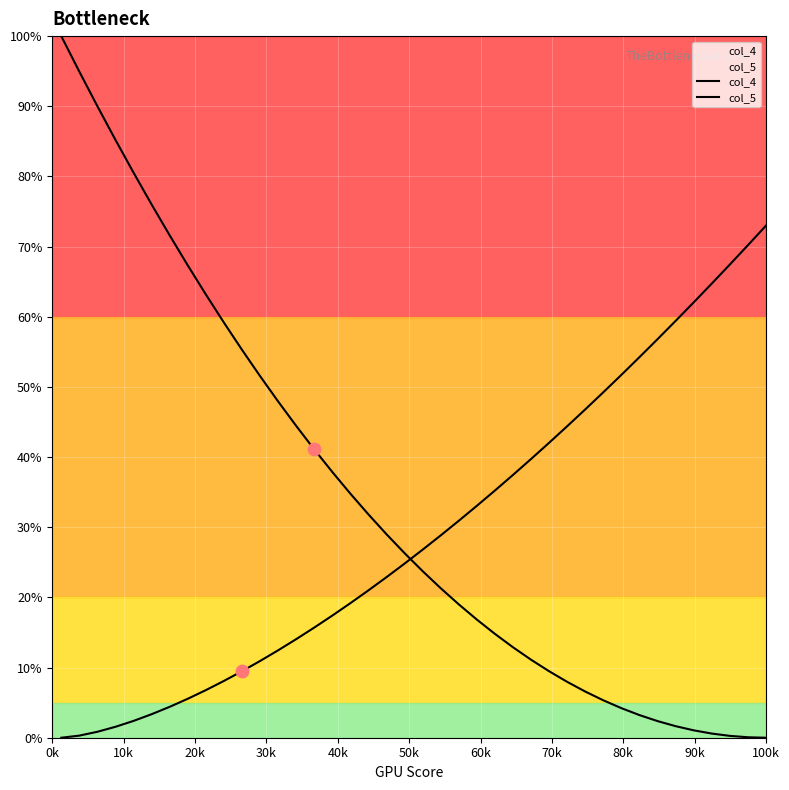

At how many categories does at least one series exceed 88?

3